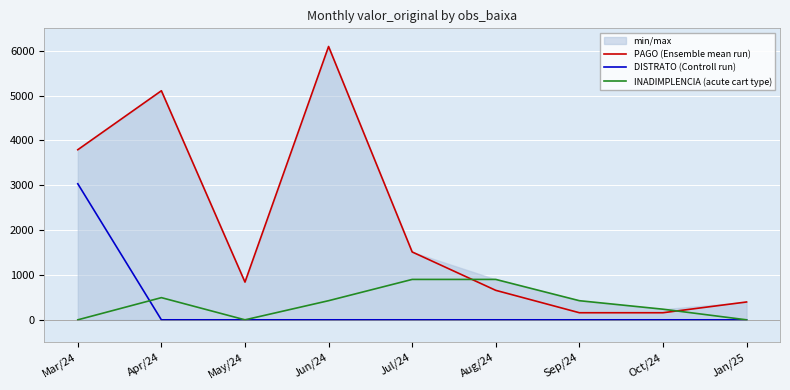

Where is DISTRATO (Controll run) nearest to the value 1517?

Mar/24